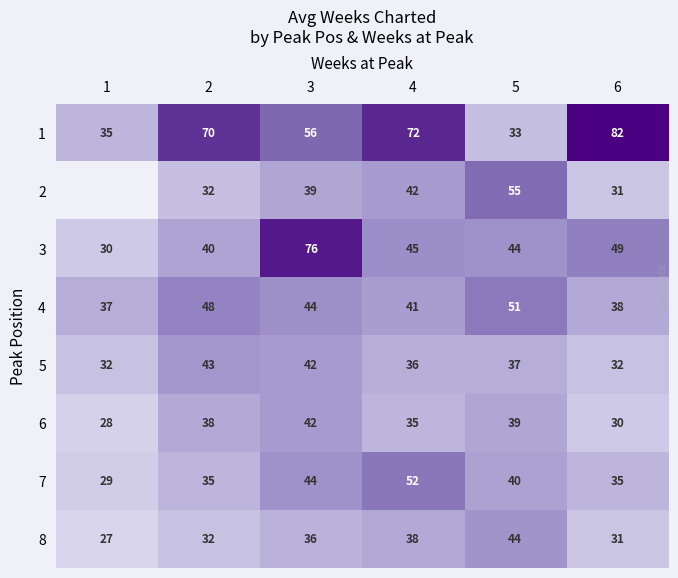

Rank the categories by 1 value from highest to lowest.

6, 4, 2, 3, 1, 5